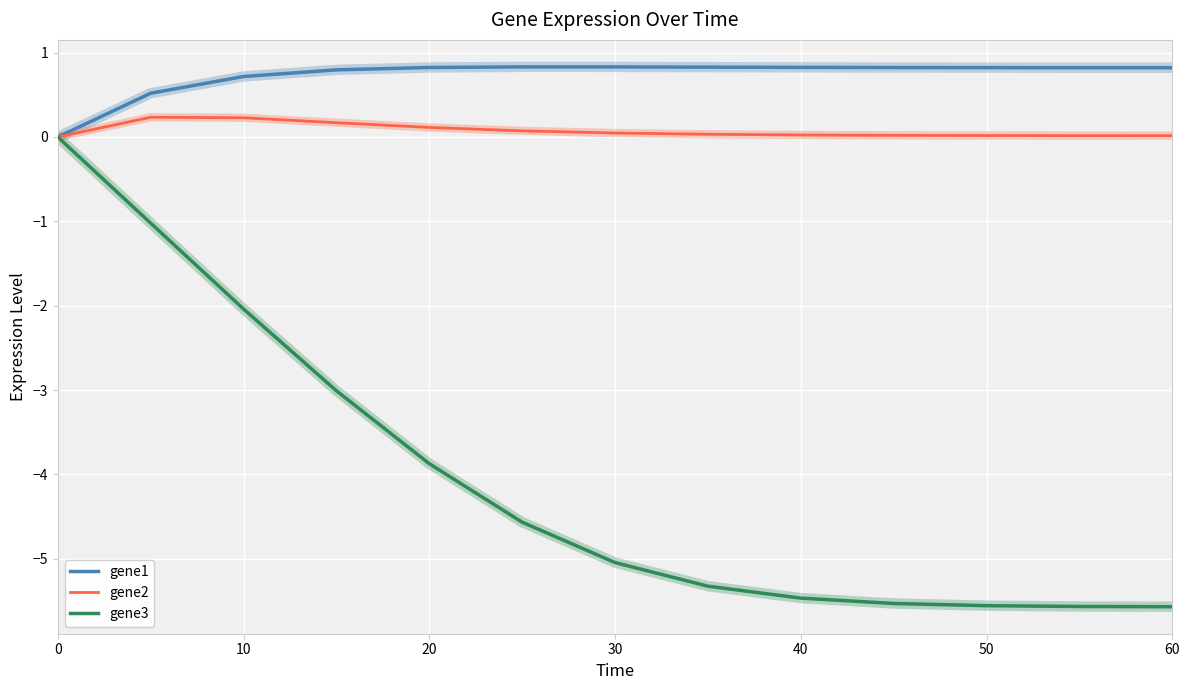

True or false: gene1 has more than 0 points higher than both neighbors.

True